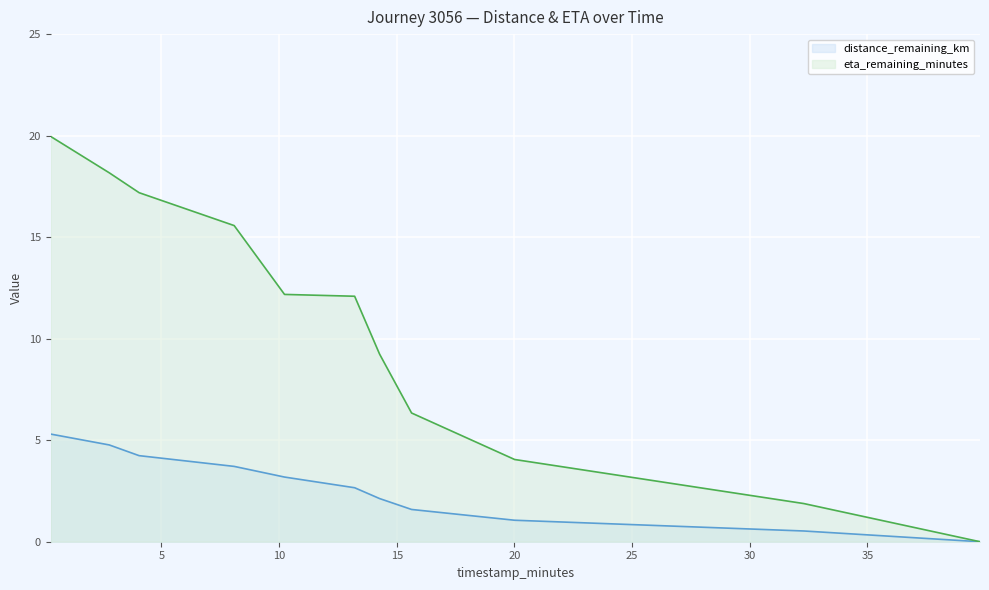

How many data points in eta_remaining_minutes are above 12?

6